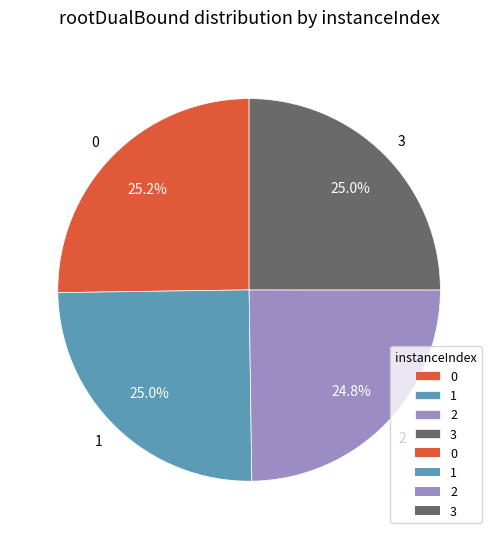

Is it true that 0 is 25% of the pie?

True